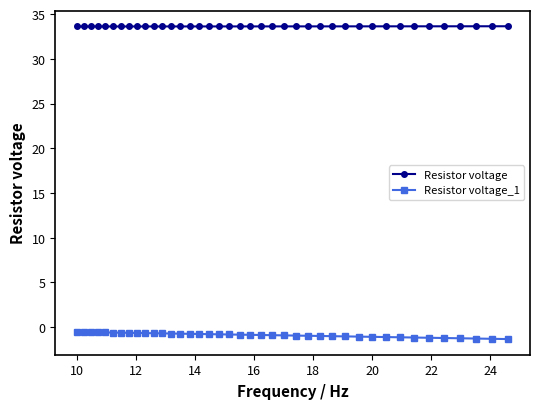

What is the difference between the maximum and minimum values in the Resistor voltage_1 series?

0.8